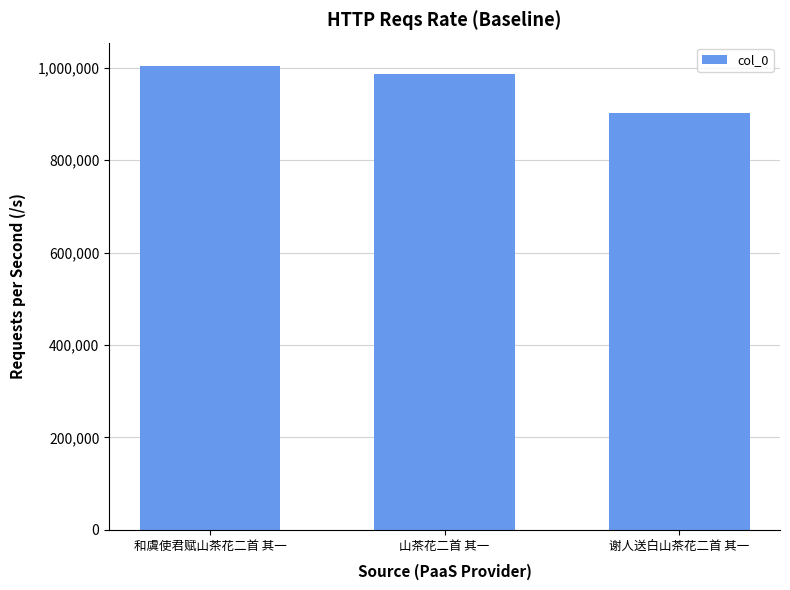

Where does the data first go above 986295?

和虞使君赋山茶花二首 其一